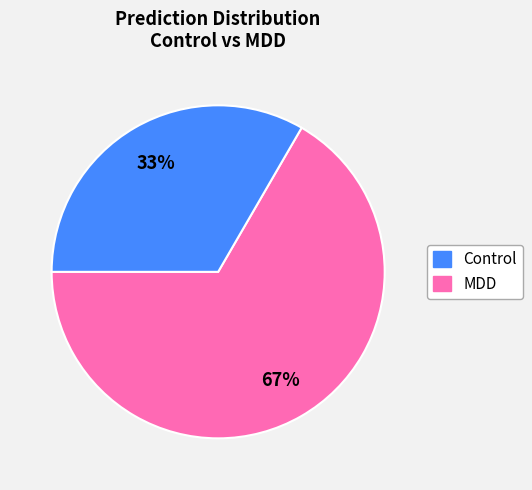

How many slices are in this pie chart?

2